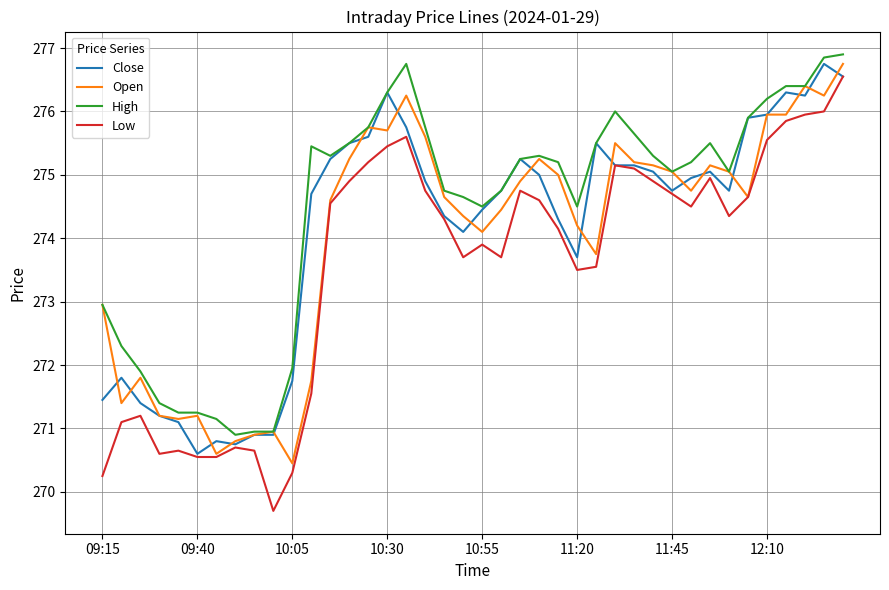

True or false: Low and High cross at least once.

False